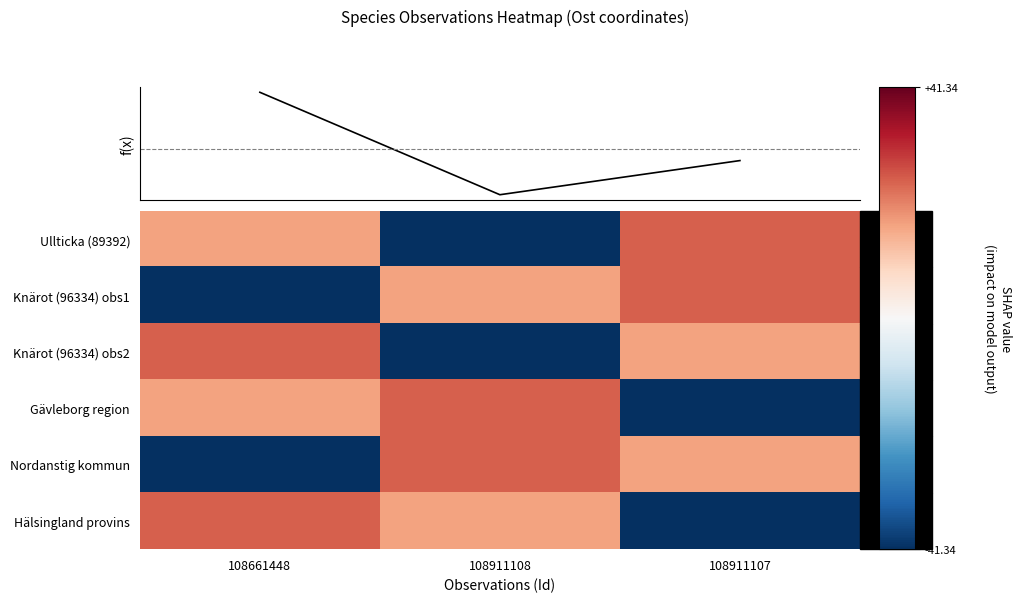

Which has a higher value, 108911107 or 108911108?

108911107